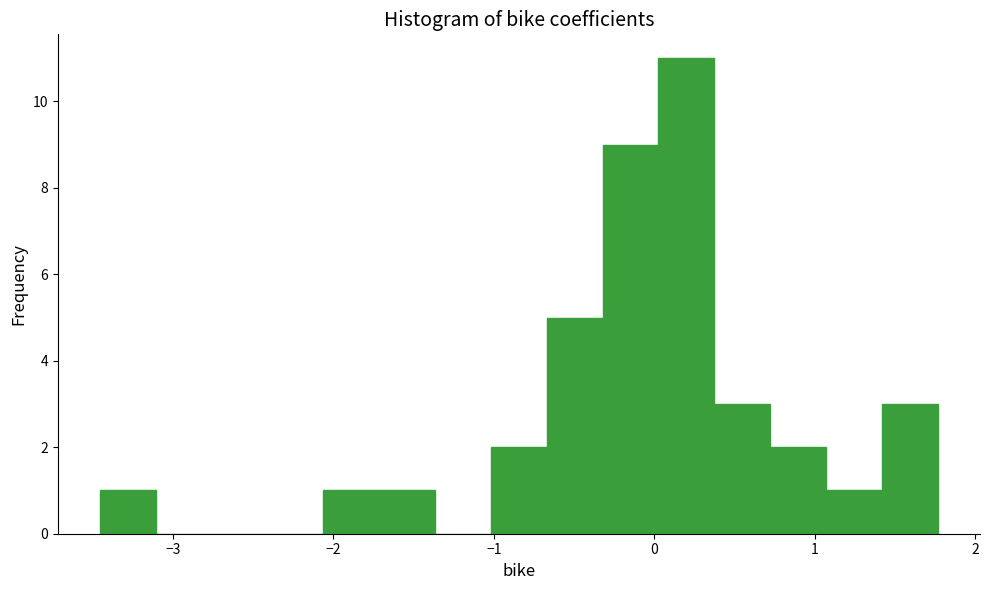

Read against the x-axis, roughly where is the centre of the tallest bar?

0.2